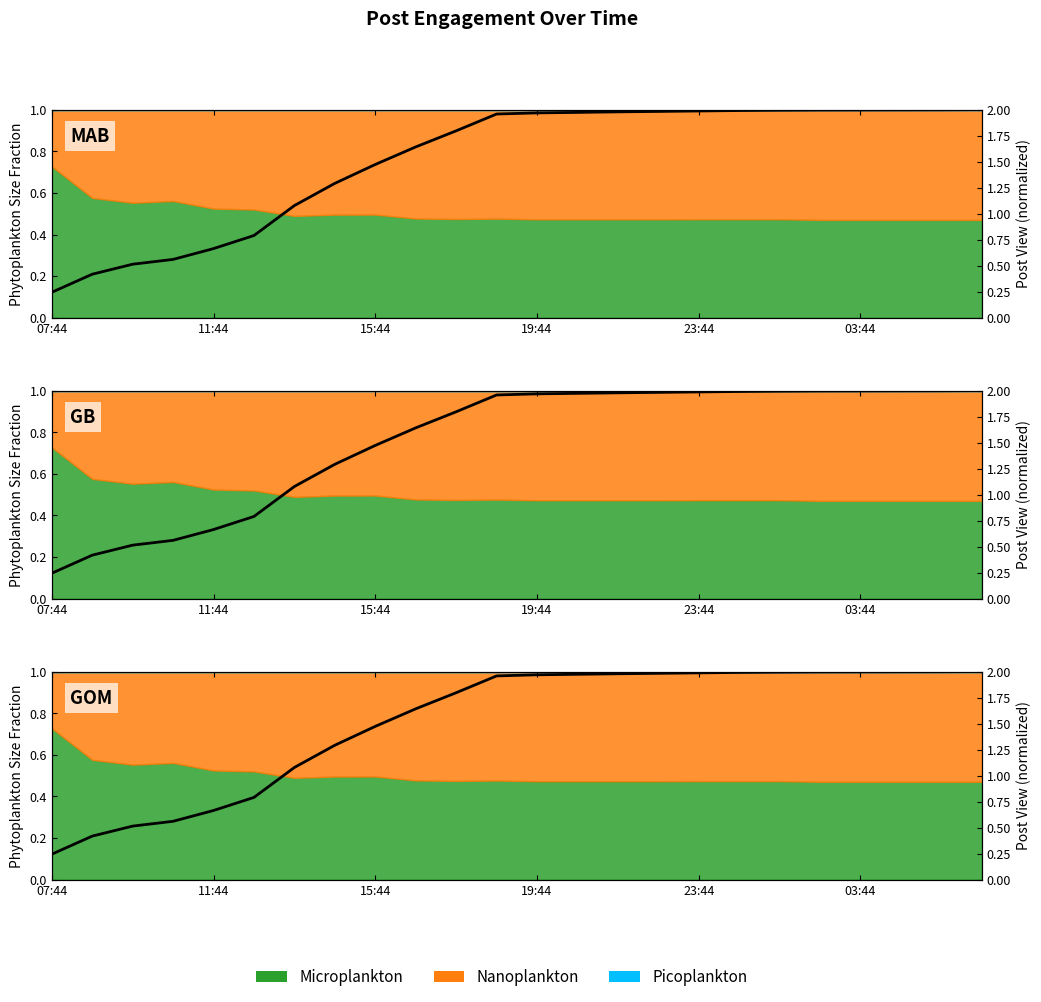

Reading left to right, extract all data points from this chart.

0.2	0.4	0.5	0.6	0.7	0.8	1.1	1.3	1.5	1.6	1.8	2.0	2.0	2.0	2.0	2.0	2.0	2.0	2.0	2.0	2.0	2.0	2.0	2.0